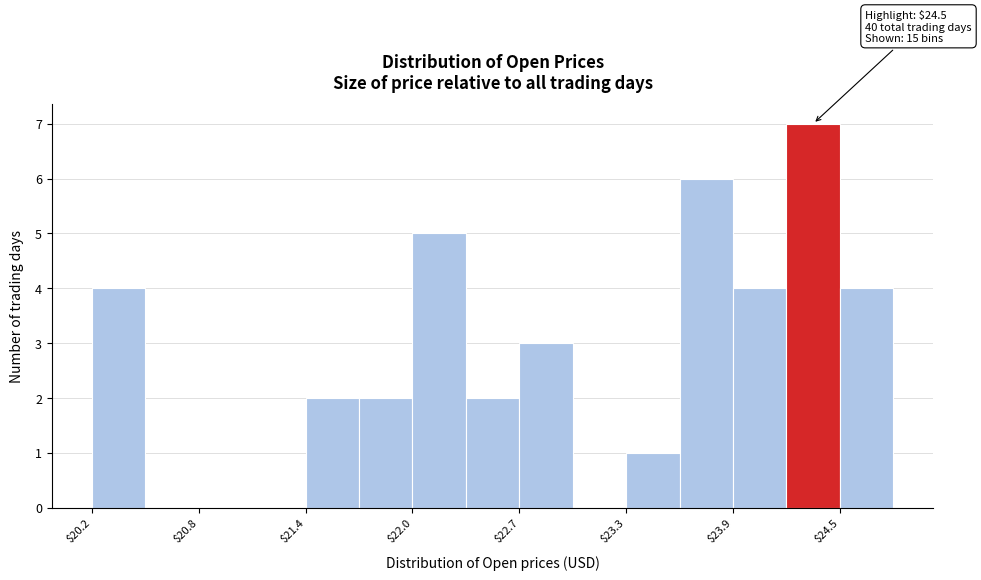

Read against the x-axis, roughly where is the centre of the tallest bar?

24.4